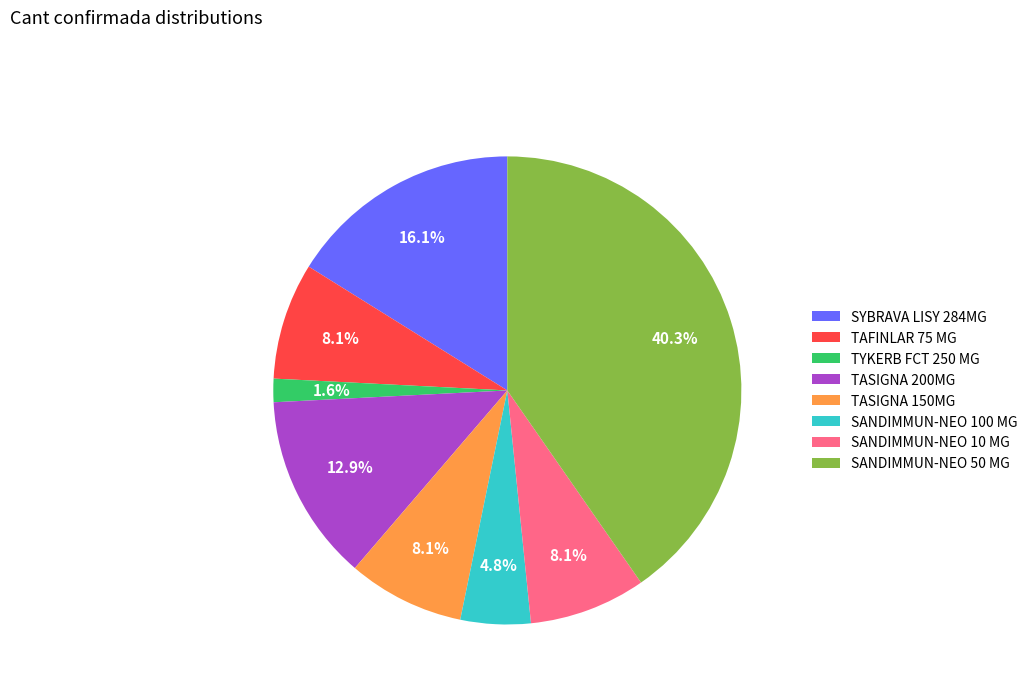

Do SANDIMMUN-NEO 10 MG and SANDIMMUN-NEO 50 MG together represent more than half of the pie?

No